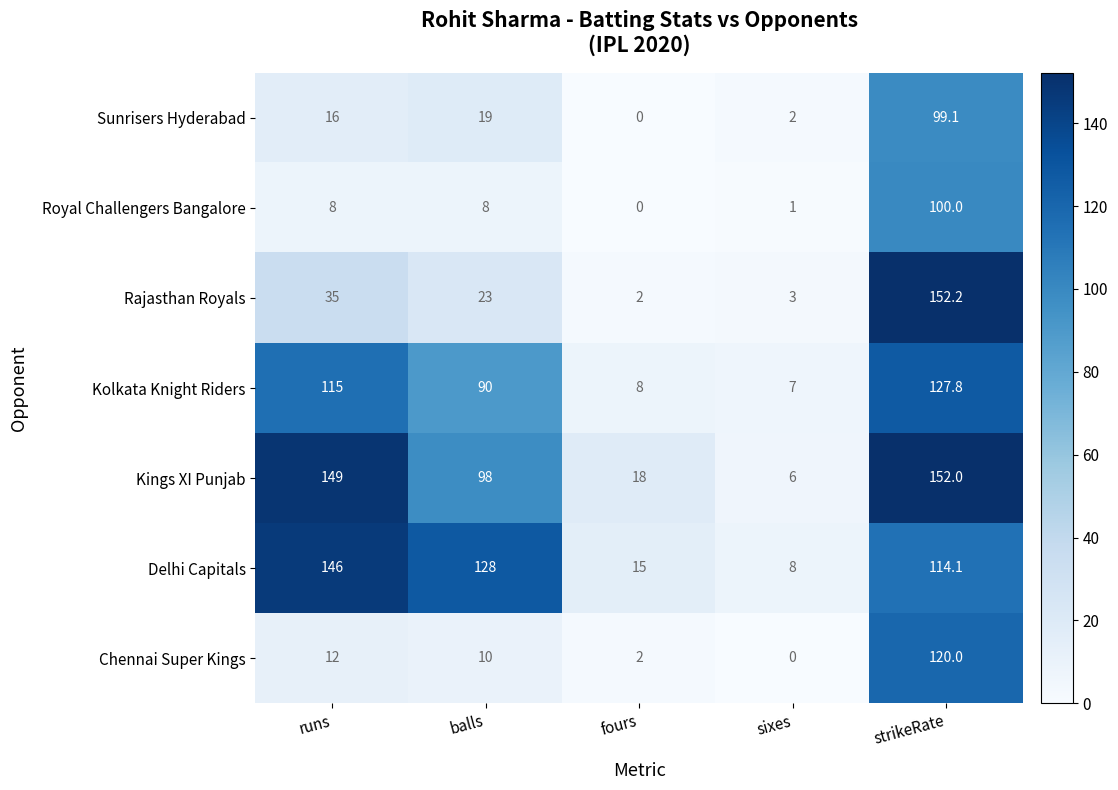

What is the difference between the maximum and second lowest values in the Royal Challengers Bangalore series?

99.0